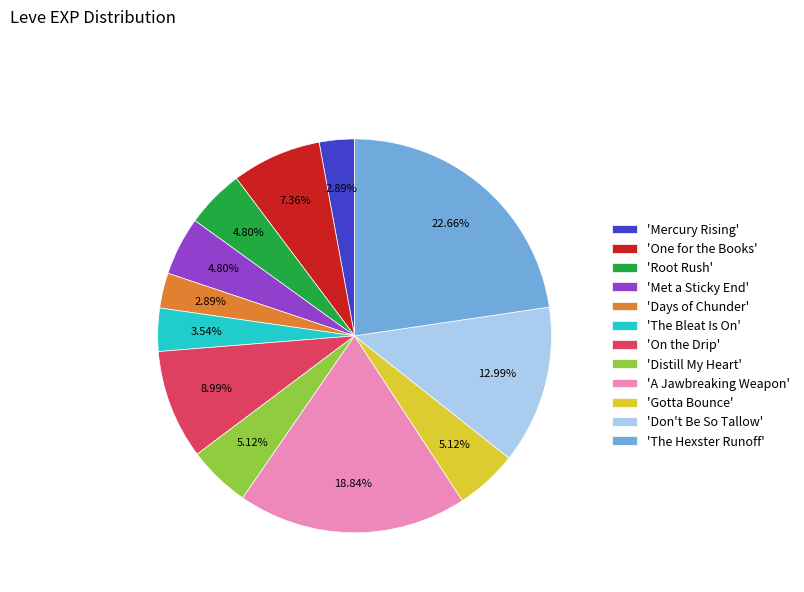

Is the sum of 'Days of Chunder' and 'Met a Sticky End' greater than half?

No